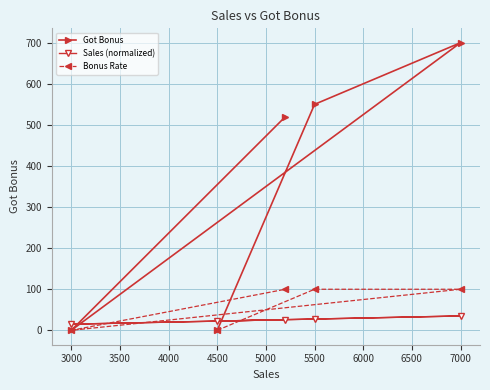

Which series has the widest spread of values?

Got Bonus